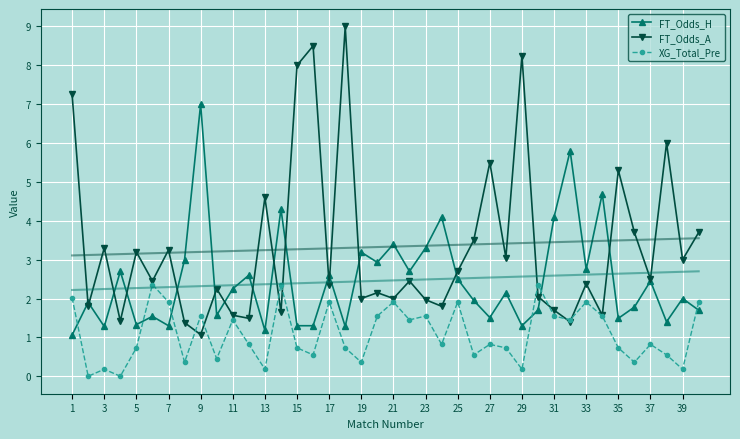

Where is the first local maximum for FT_Odds_A?

3